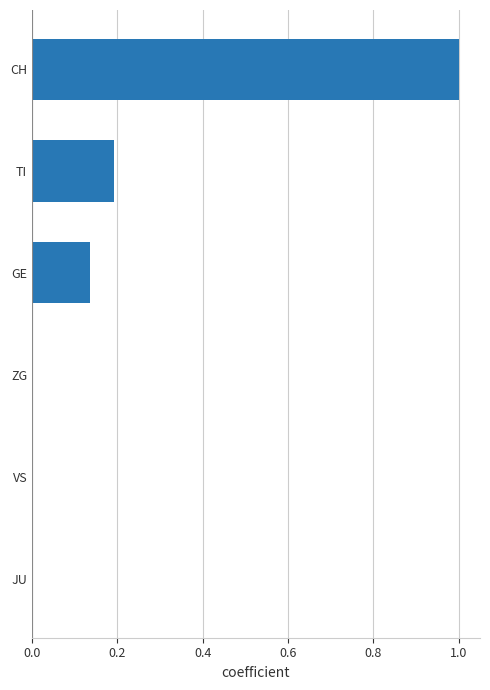

Are the bars grouped side by side (vs. stacked)?

No